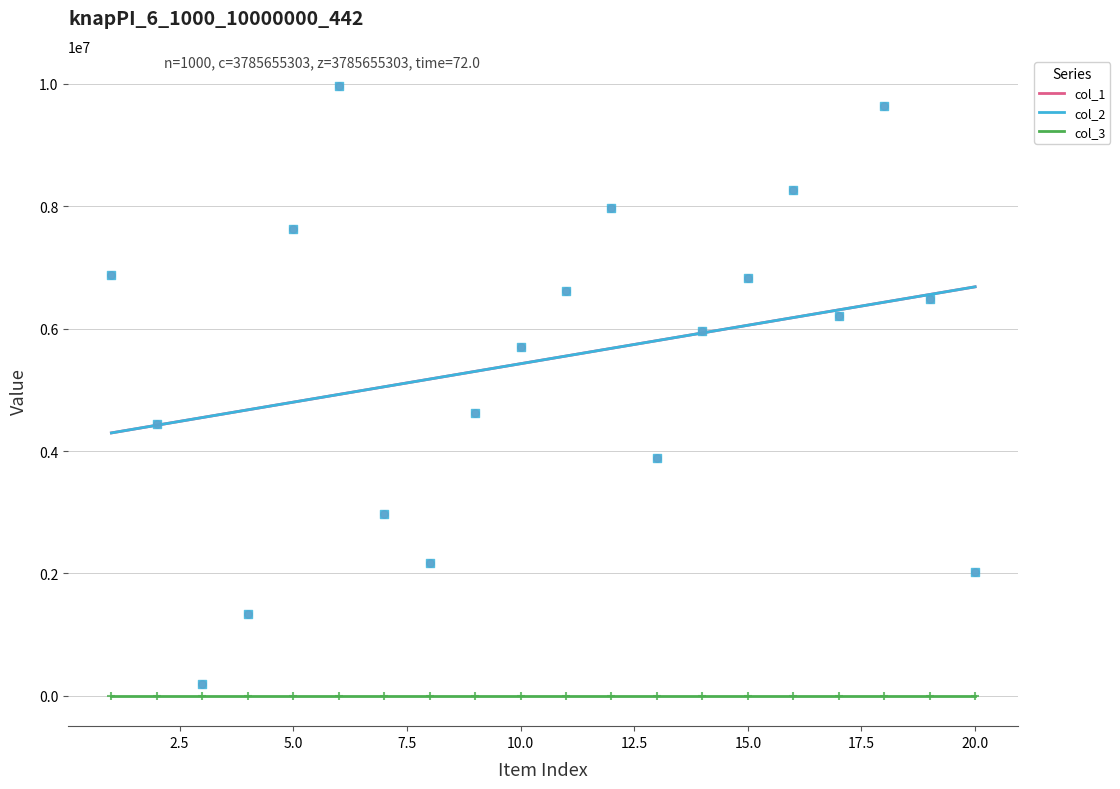

Is the value of col_2 at 1 greater than the value of col_1 at 18?

No